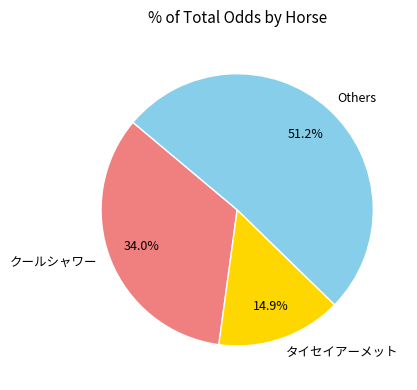

To the nearest percent, what is the average slice percentage?

33%